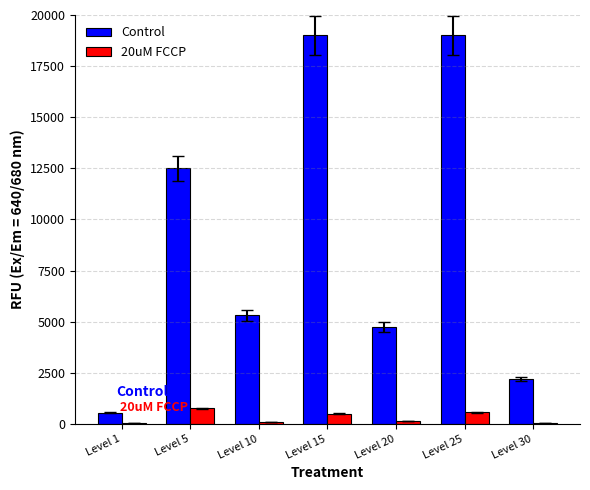

What is the greatest value displayed?

19000.0